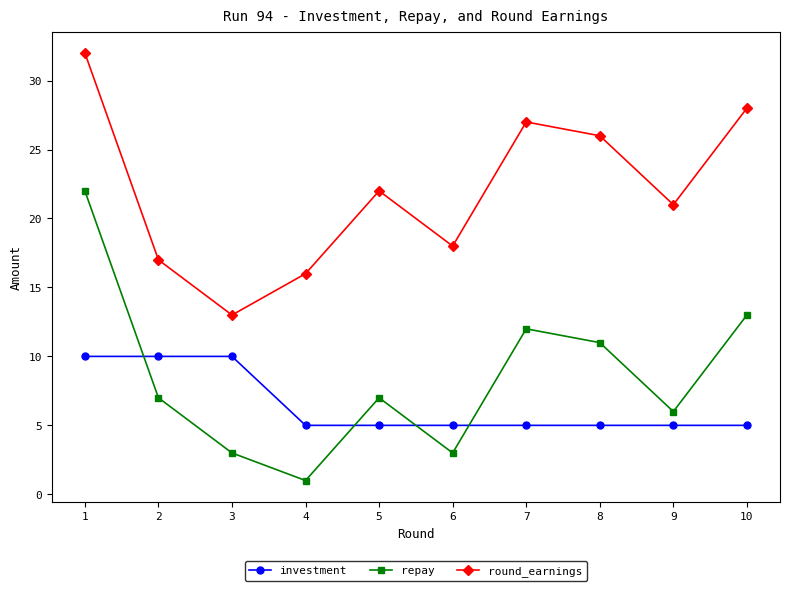

What is the lowest value of the repay series?

1